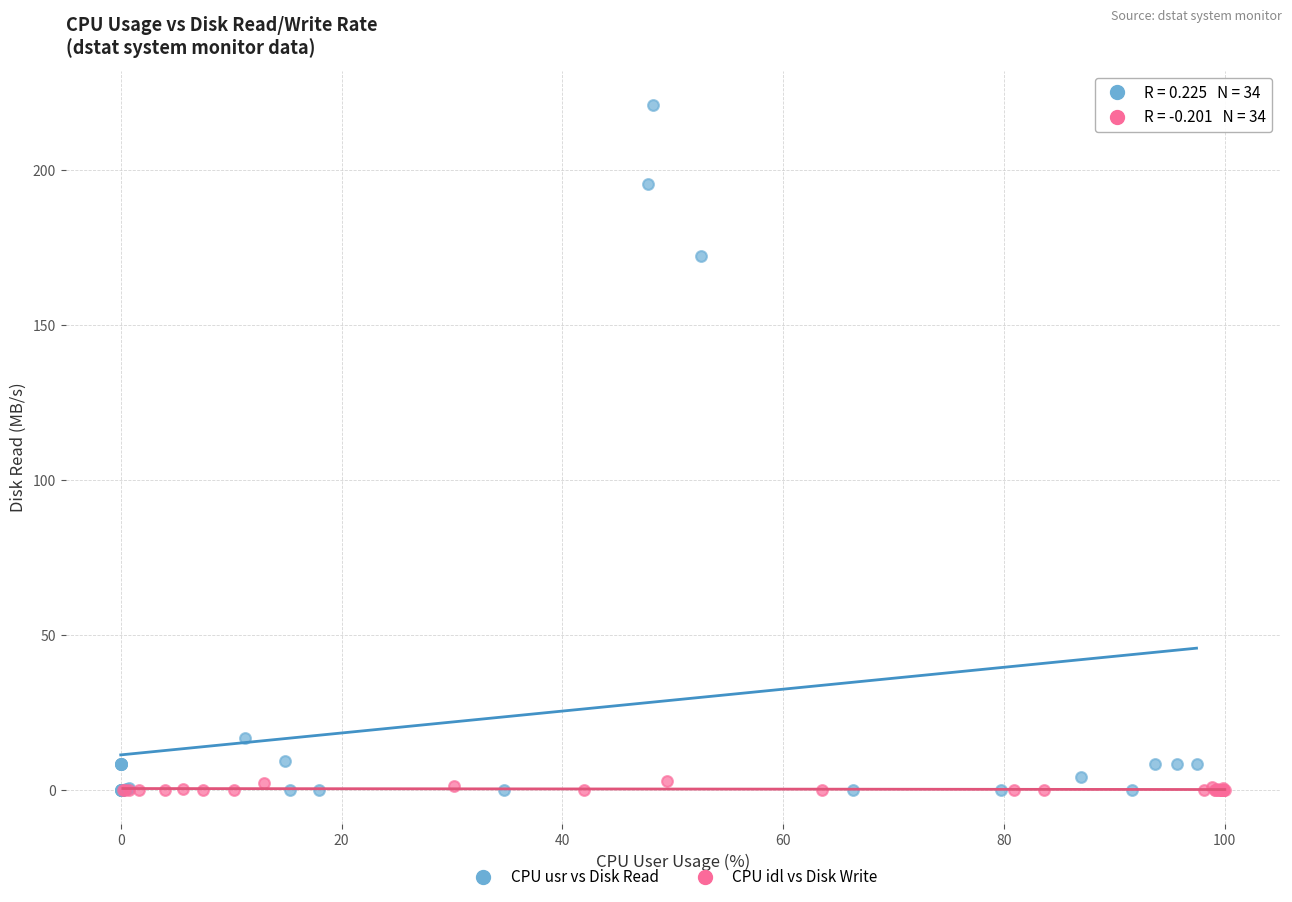

Which series has the largest Y range (max minus min)?

CPU usr vs Disk Read